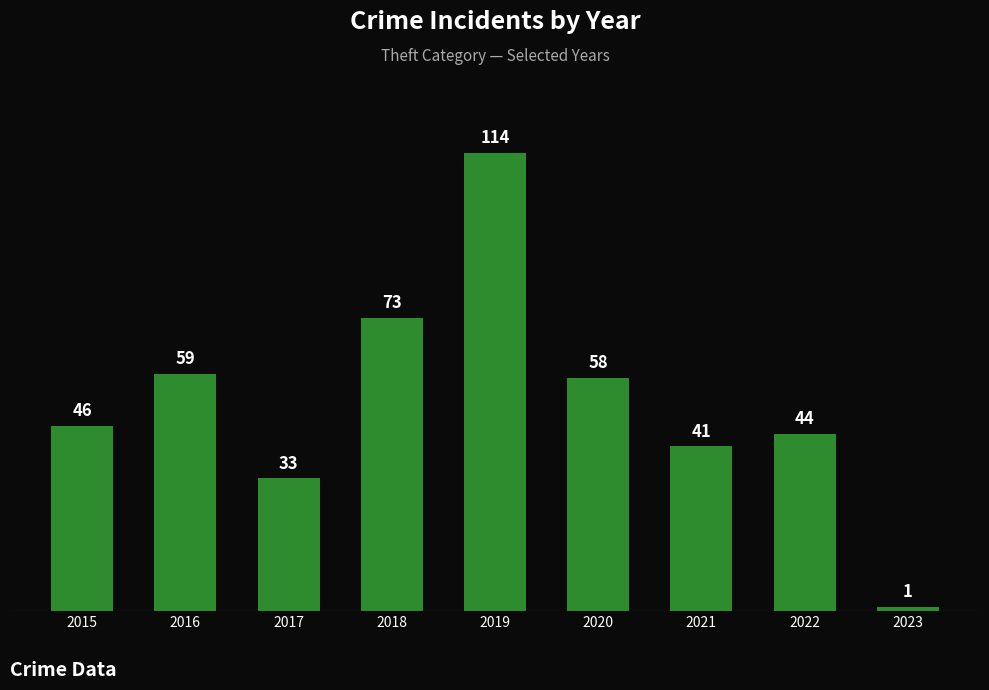

Reading left to right, list all the values displayed in this chart.

46	59	33	73	114	58	41	44	1